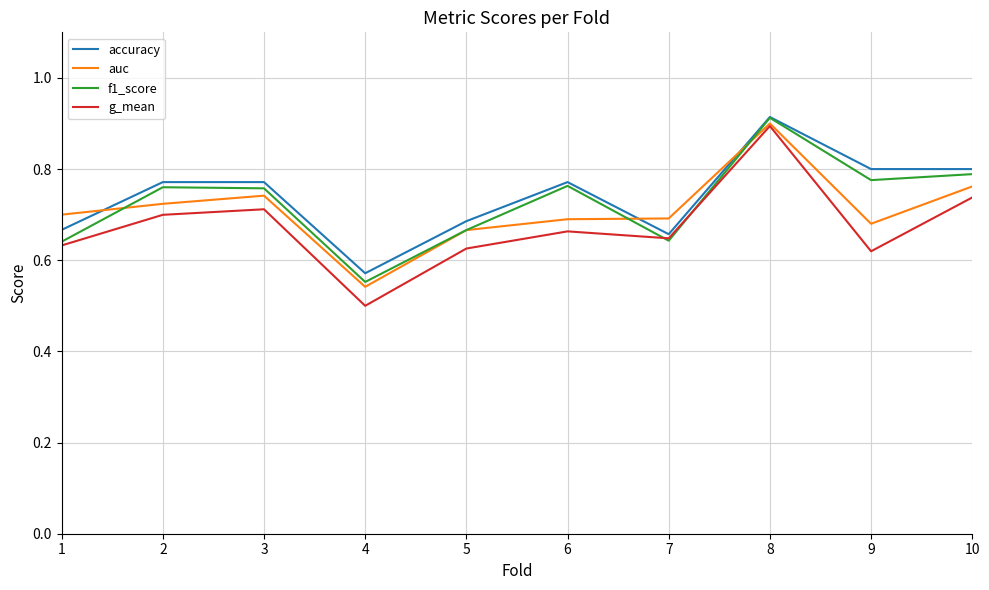

The value of f1_score at 9 is 0.8. True or false?

True